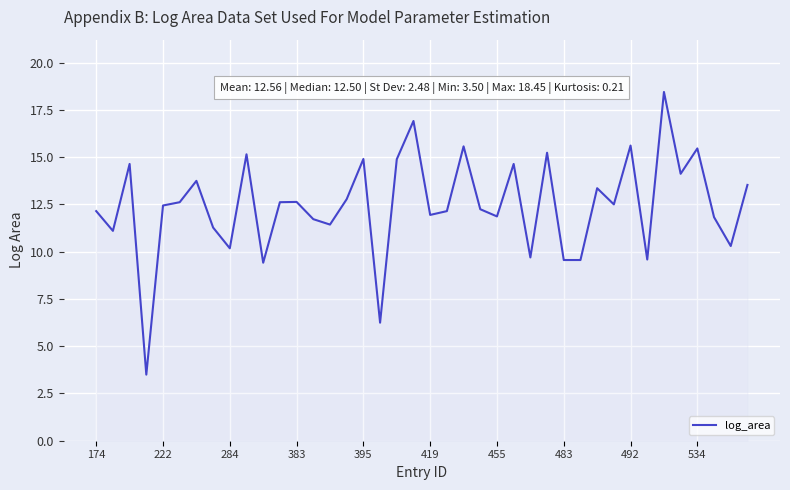

What is the difference between the maximum and minimum values?

15.0